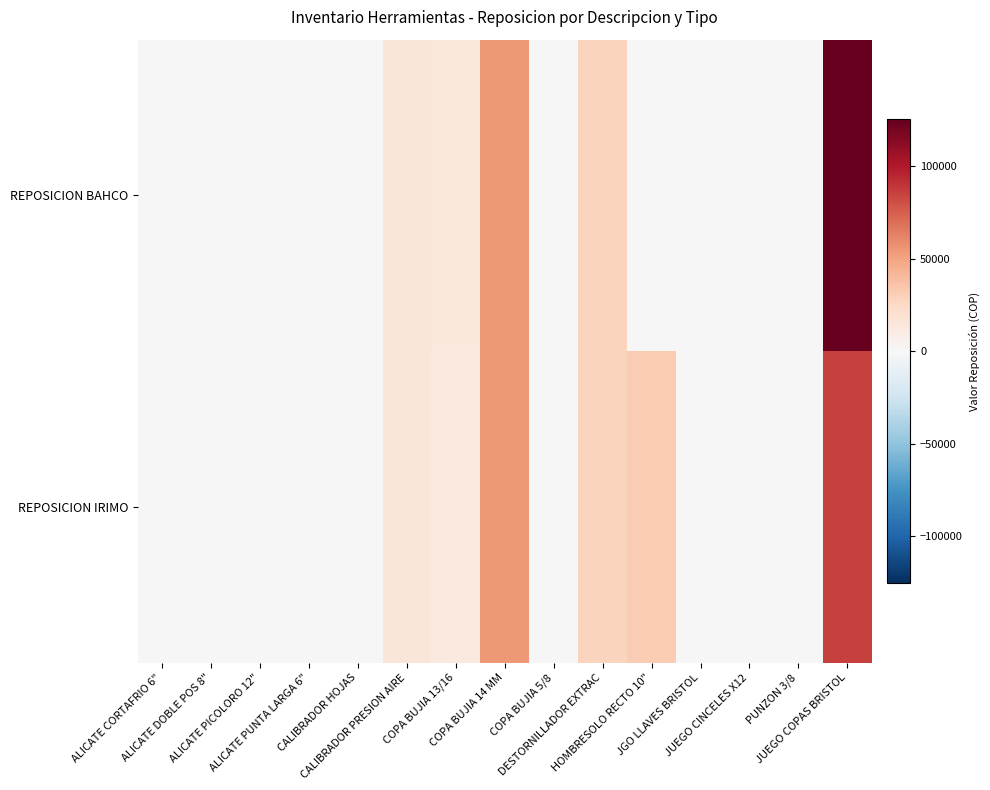

Rank the series by their maximum value, from highest to lowest.

REPOSICION BAHCO, REPOSICION IRIMO